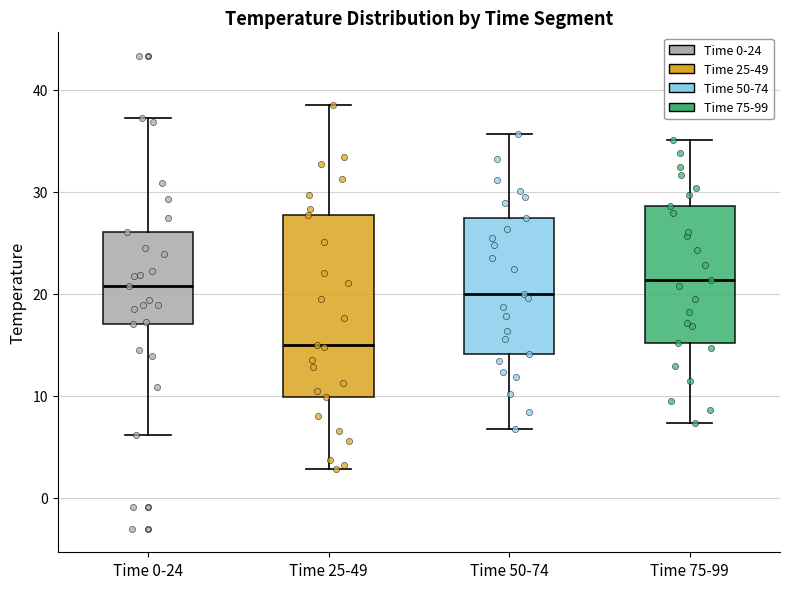

Which box has the lowest median line?

Time 25-49